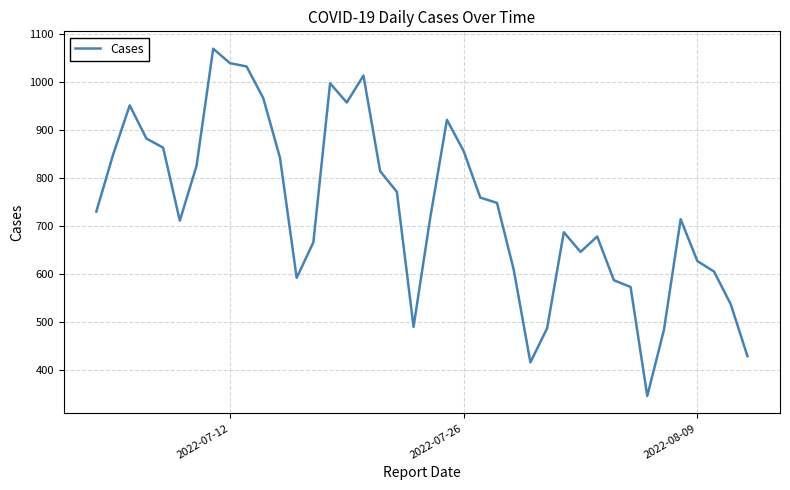

What is the minimum value shown in the chart?

346